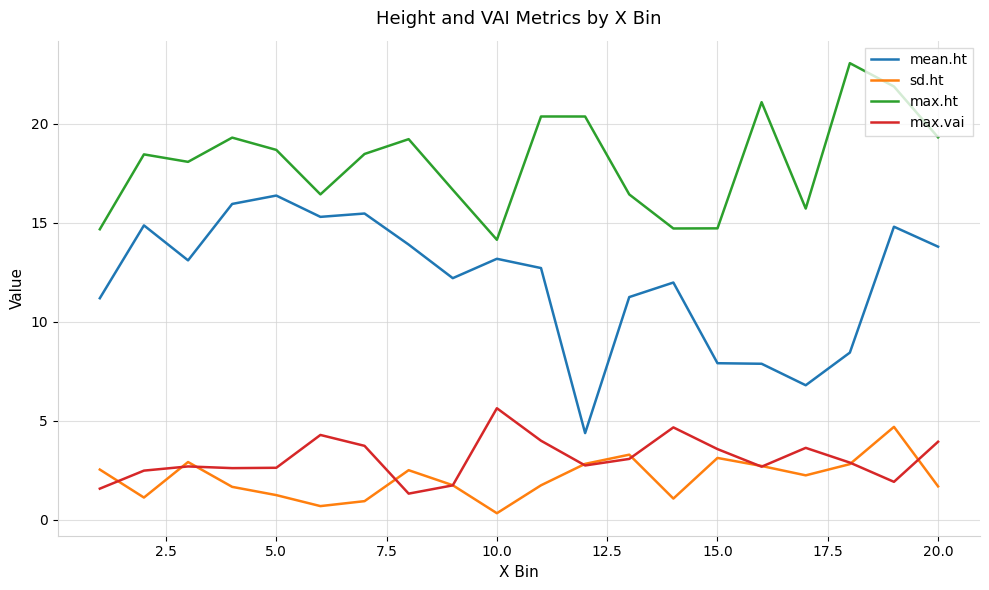

True or false: sd.ht and mean.ht cross at least once.

False